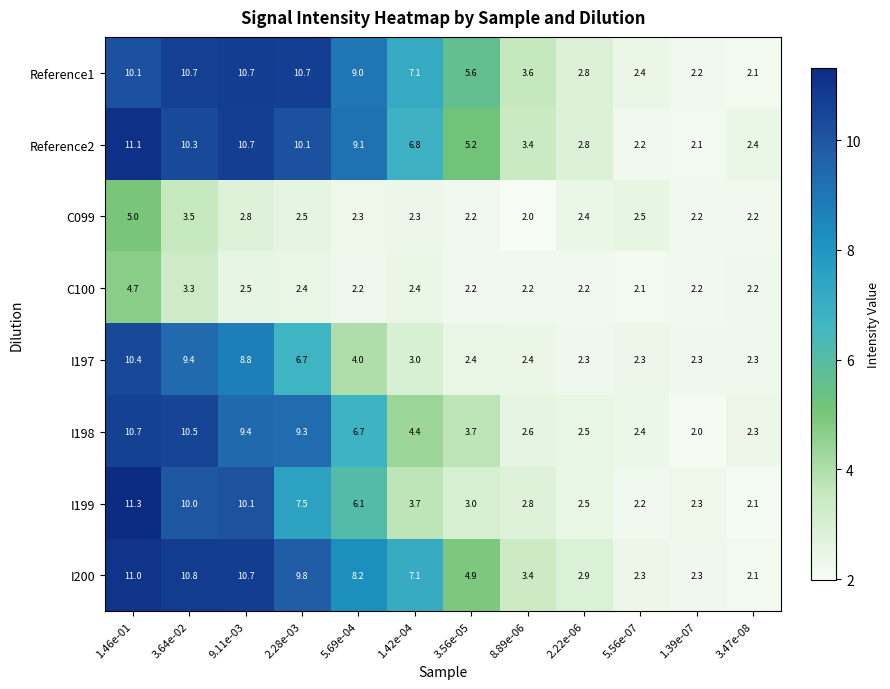

At which label does C100 reach its peak?

1.46e-01